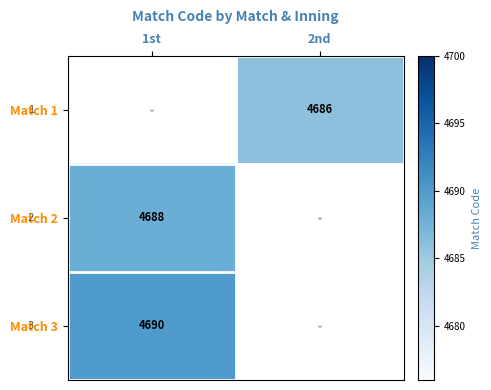

The Match 3 series shows 1095 at 1st. True or false?

False